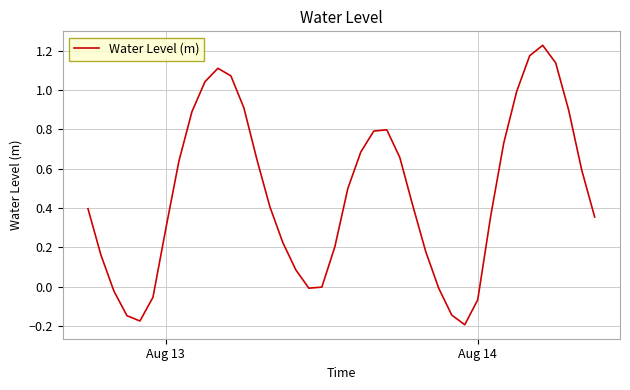

What is the difference between the maximum and minimum values?

1.4